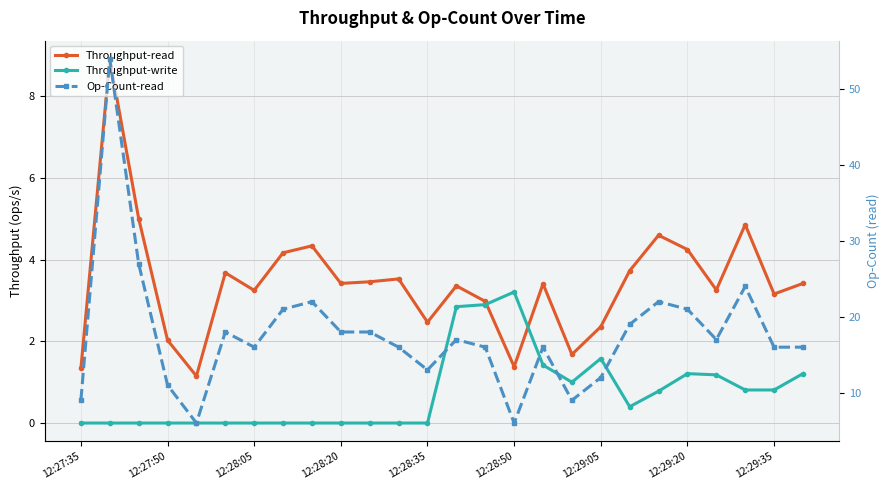

True or false: Throughput-write and Throughput-read intersect in this chart.

True